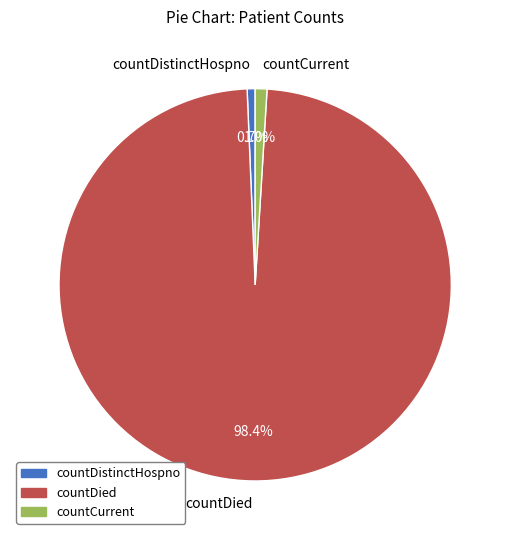

To the nearest percent, what portion does countDistinctHospno represent?

1%